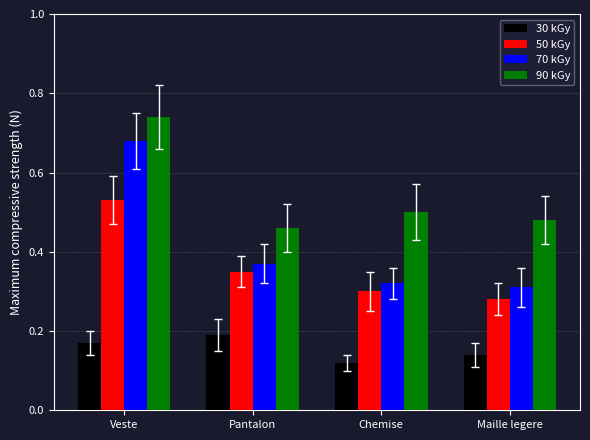

How many bars are there in total?

16